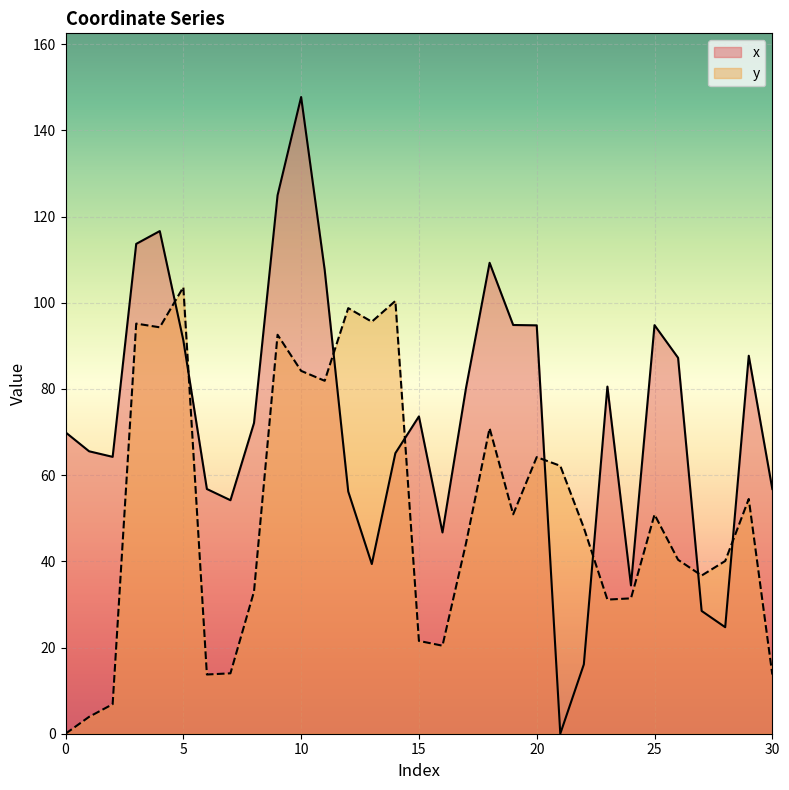

What are all the series names shown in the legend?

x, y